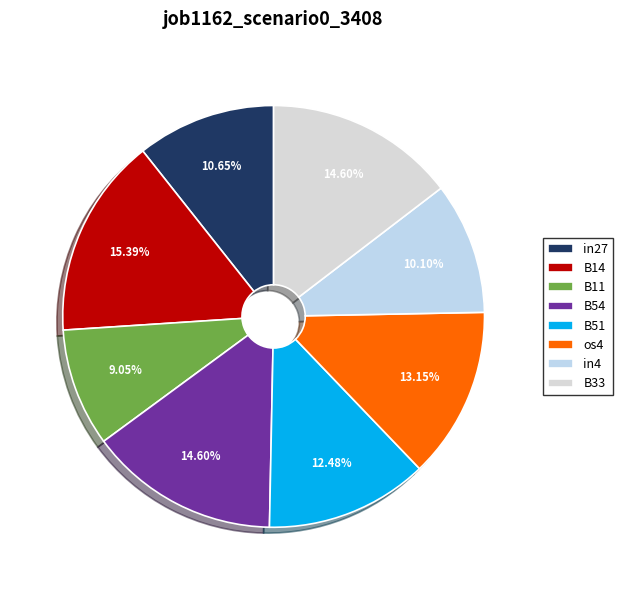

To the nearest percent, what is the average slice percentage?

12%